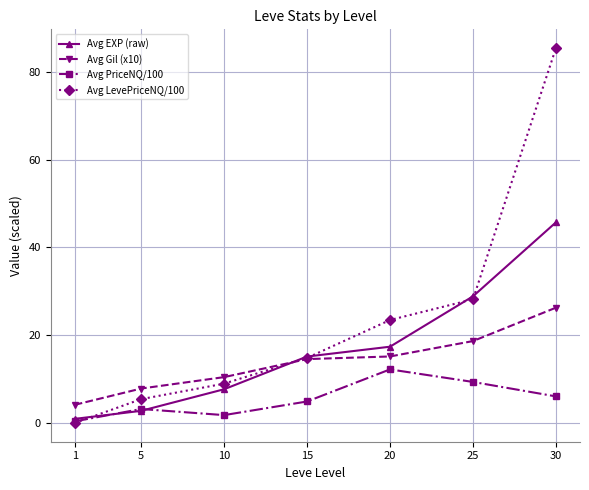

Reading left to right, list all the values displayed in this chart.

Avg EXP (raw): 1=1.0	5=2.8	10=7.7	15=15.2	20=17.4	25=28.9	30=45.7
Avg Gil (x10): 1=4.2	5=7.9	10=10.5	15=14.6	20=15.2	25=18.7	30=26.3
Avg PriceNQ/100: 1=0.4	5=3.2	10=1.9	15=5.0	20=12.3	25=9.4	30=6.1
Avg LevePriceNQ/100: 1=0.1	5=5.5	10=9.0	15=14.9	20=23.5	25=28.2	30=85.4